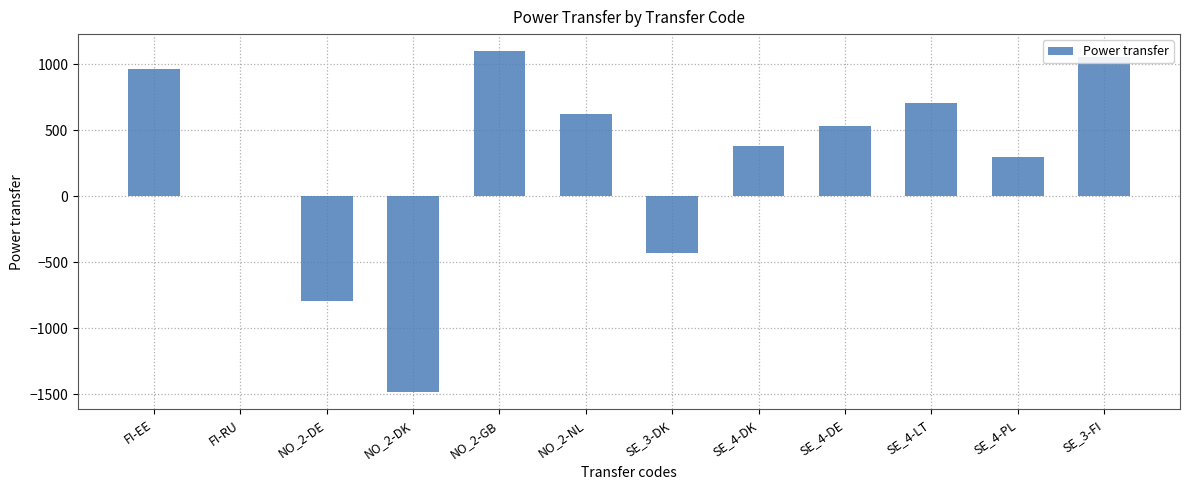

At which category does the chart reach its peak across all series?

NO_2-GB